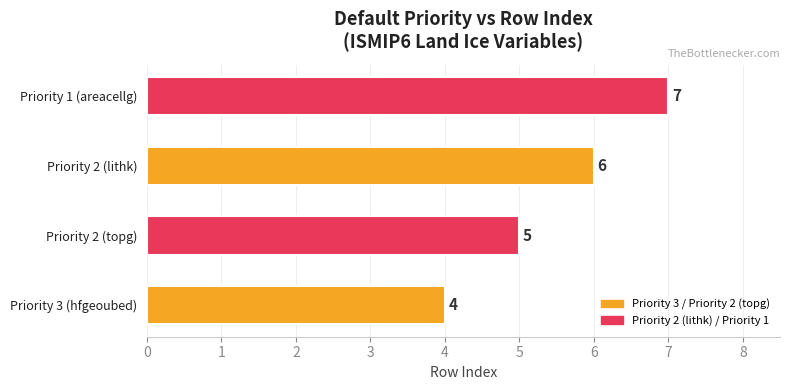

What is the greatest value displayed?

7